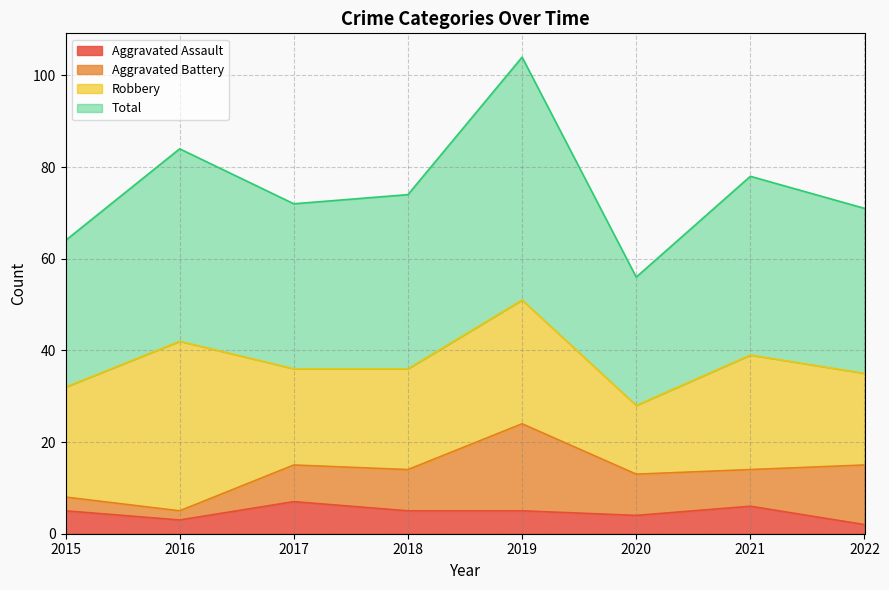

Does the chart have visible grid lines?

Yes